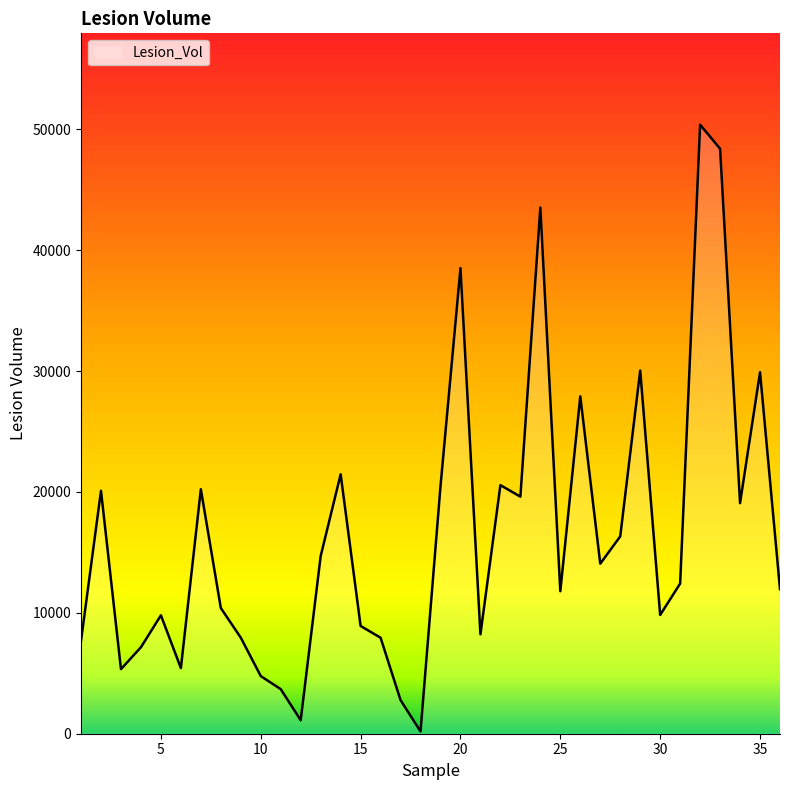

What is the greatest value displayed?

50389.0